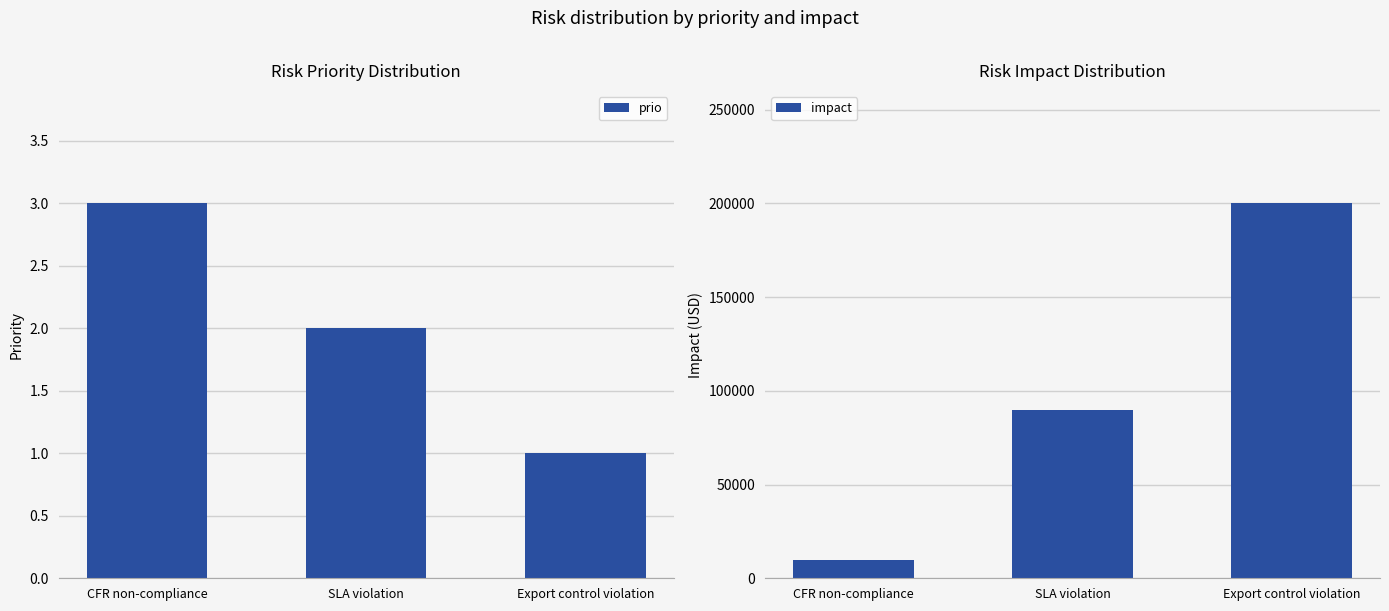

The value of impact at SLA violation is 46196. True or false?

False